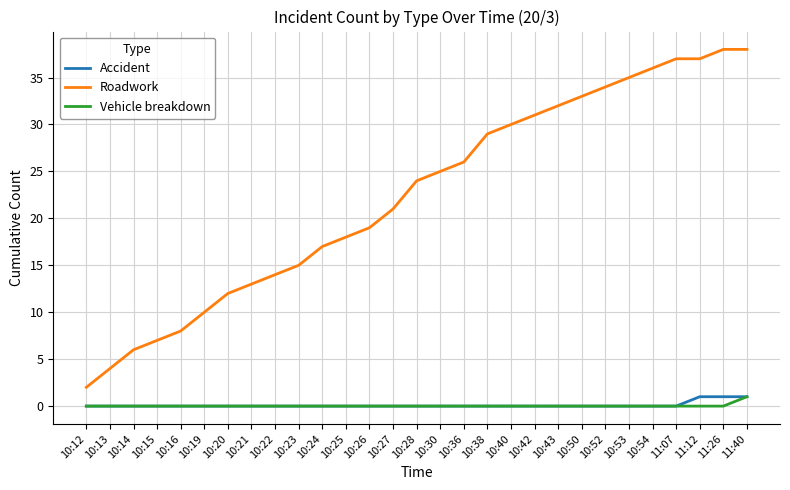

What is the greatest value displayed?

38